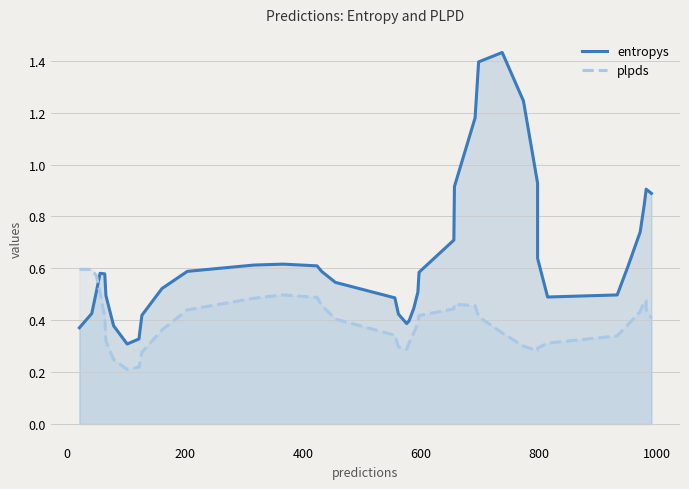

What is the difference between the maximum and second lowest values in the entropys series?

1.1